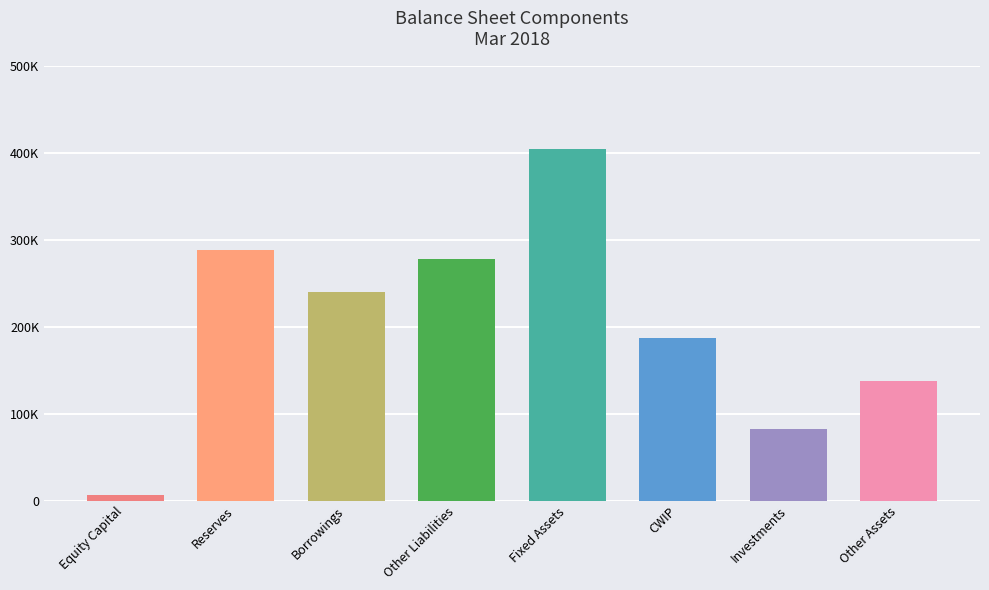

Is it true that Mar 2014 equals 195747 at Reserves?

True